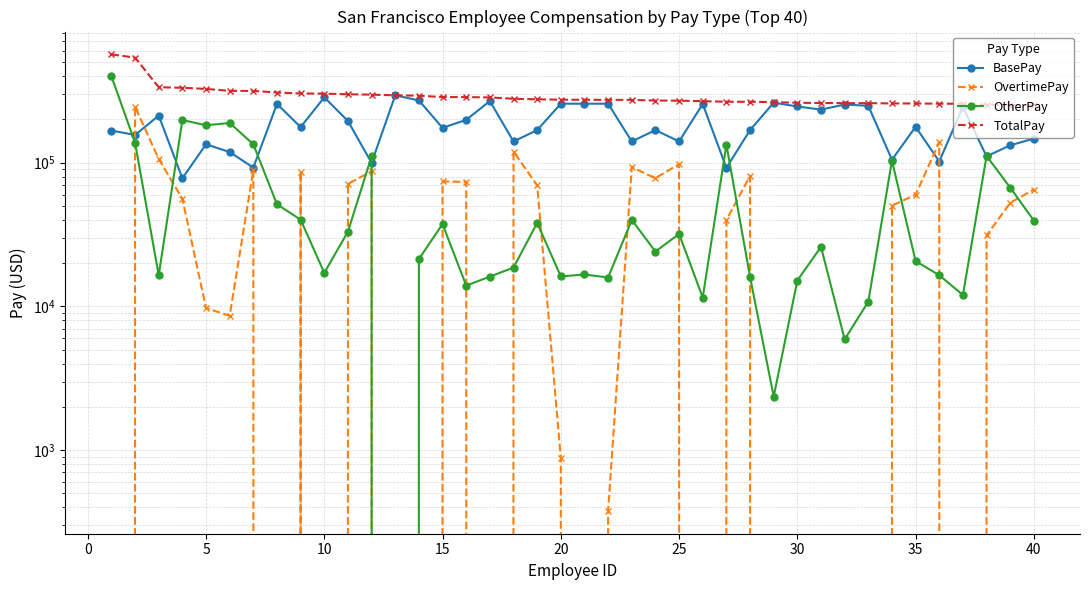

What is the maximum value shown in the chart?

567595.4